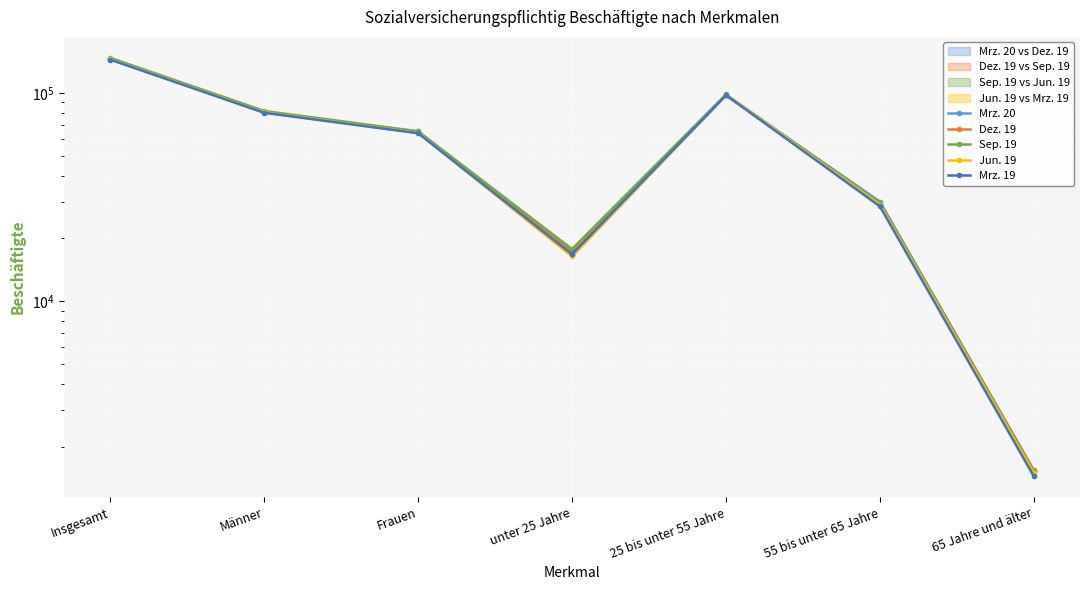

How many times do Dez. 19 and Sep. 19 cross each other?

1